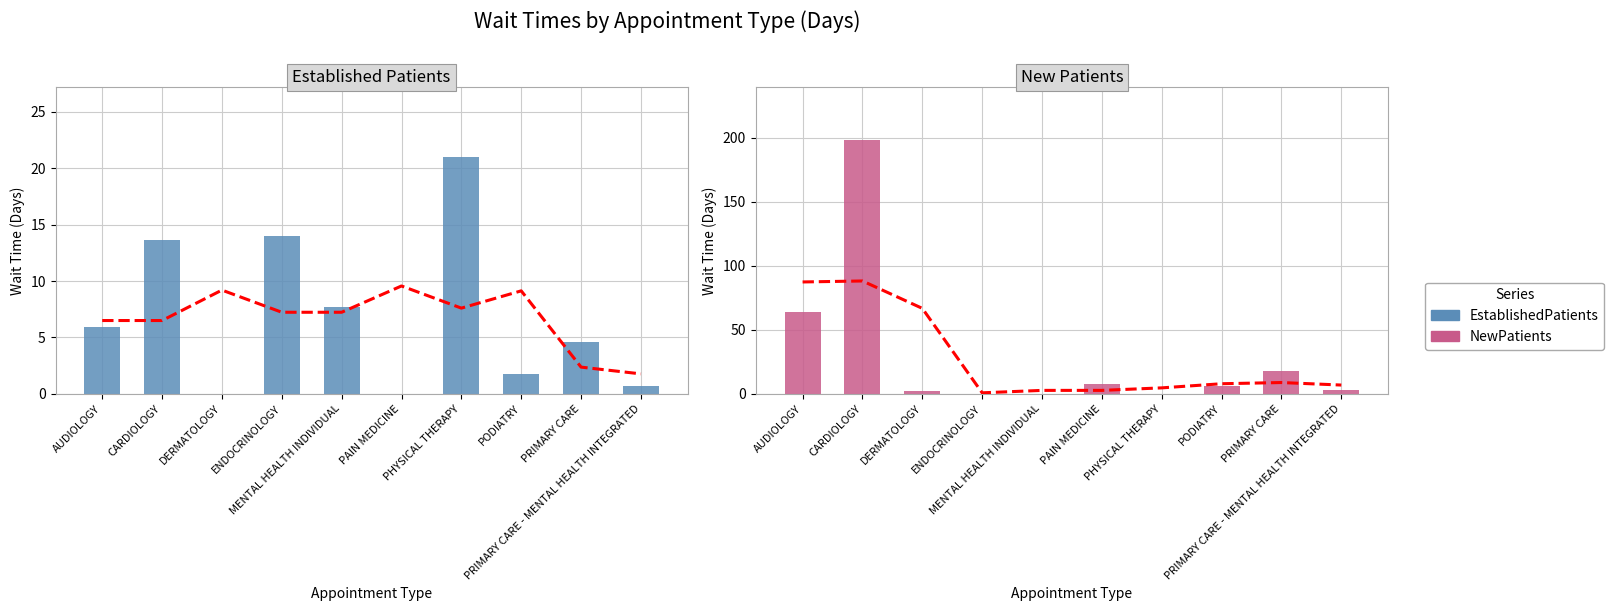

What is the label of the 1st bar from the left?

AUDIOLOGY